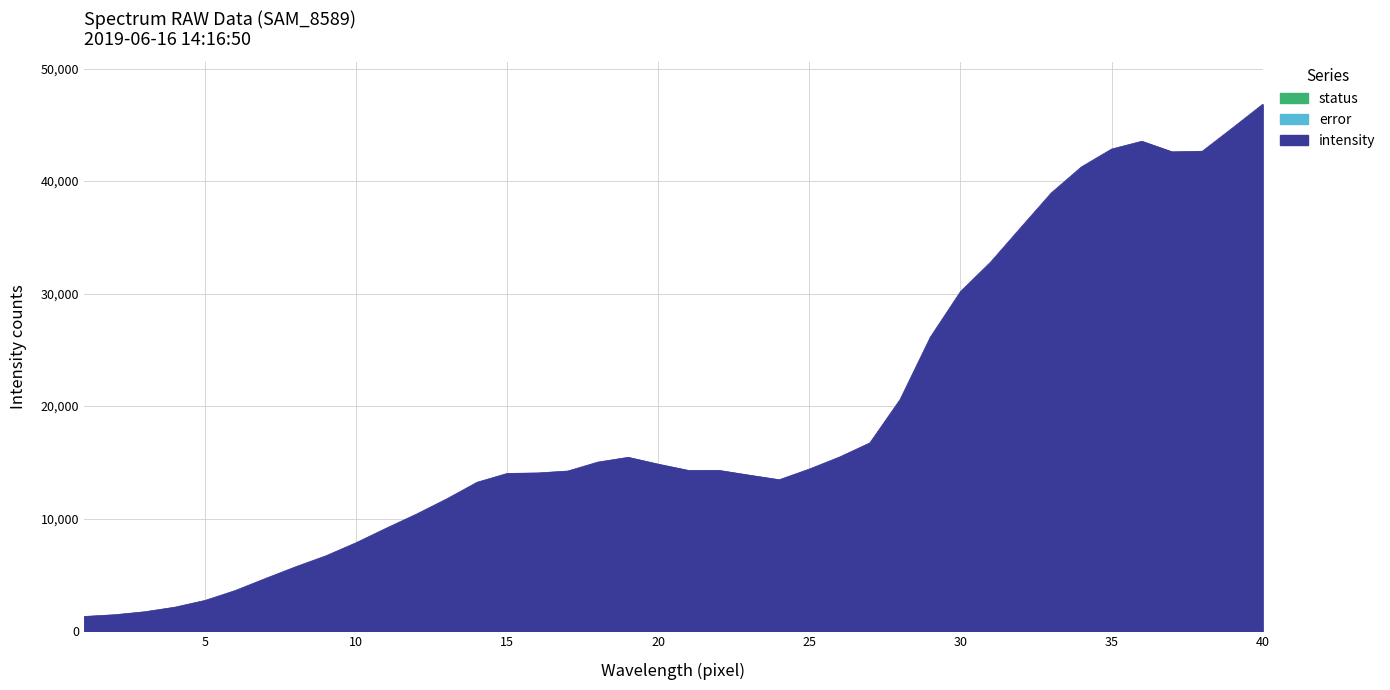

Reading right to left, list all the values displayed in this chart.

intensity: 40=46832	39=44726	38=42656	37=42605	36=43544	35=42853	34=41264	33=38944	32=35892	31=32816	30=30187	29=26126	28=20586	27=16728	26=15475	25=14405	24=13452	23=13860	22=14284	21=14276	20=14832	19=15443	18=15021	17=14224	16=14054	15=14012	14=13227	13=11755	12=10403	11=9150	10=7856	9=6690	8=5717	7=4674	6=3604	5=2723	4=2121	3=1712	2=1447	1=1296
error: 40=0	39=0	38=0	37=0	36=0	35=0	34=0	33=0	32=0	31=0	30=0	29=0	28=0	27=0	26=0	25=0	24=0	23=0	22=0	21=0	20=0	19=0	18=0	17=0	16=0	15=0	14=0	13=0	12=0	11=0	10=0	9=0	8=0	7=0	6=0	5=0	4=0	3=0	2=0	1=0
status: 40=0	39=0	38=0	37=0	36=0	35=0	34=0	33=0	32=0	31=0	30=0	29=0	28=0	27=0	26=0	25=0	24=0	23=0	22=0	21=0	20=0	19=0	18=0	17=0	16=0	15=0	14=0	13=0	12=0	11=0	10=0	9=0	8=0	7=0	6=0	5=0	4=0	3=0	2=0	1=0